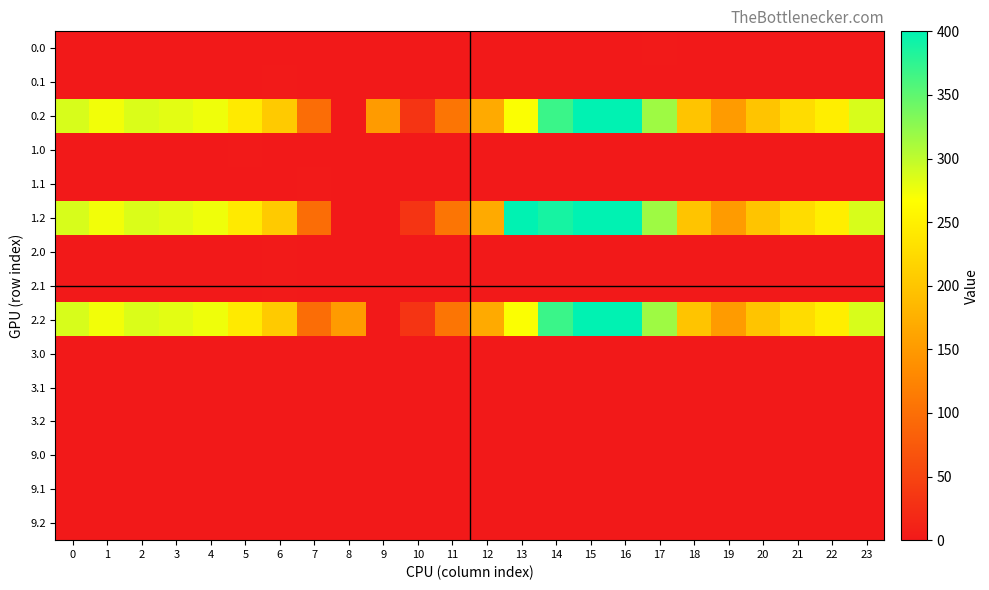

Rank the series at 11 from highest to lowest value.

0.2, 1.2, 2.2, 9.1, 0.0, 0.1, 1.0, 1.1, 2.0, 2.1, 3.0, 3.1, 3.2, 9.0, 9.2